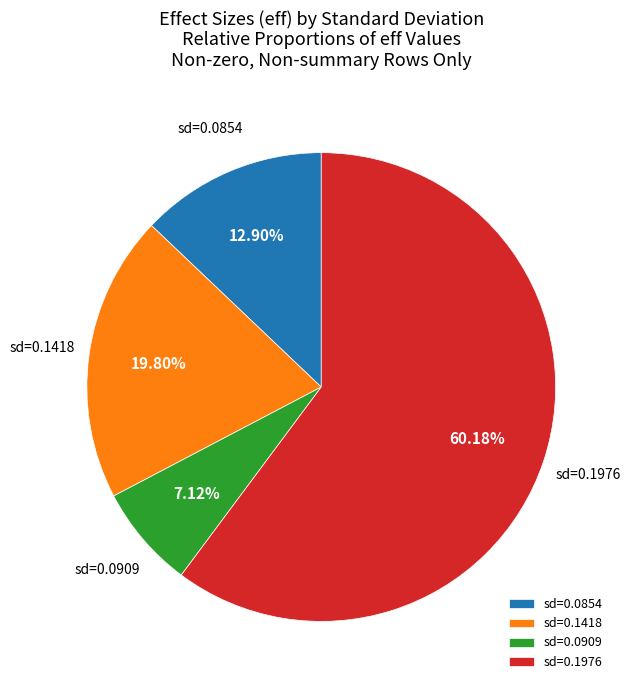

Between sd=0.0854 and sd=0.1418, which is larger?

sd=0.1418